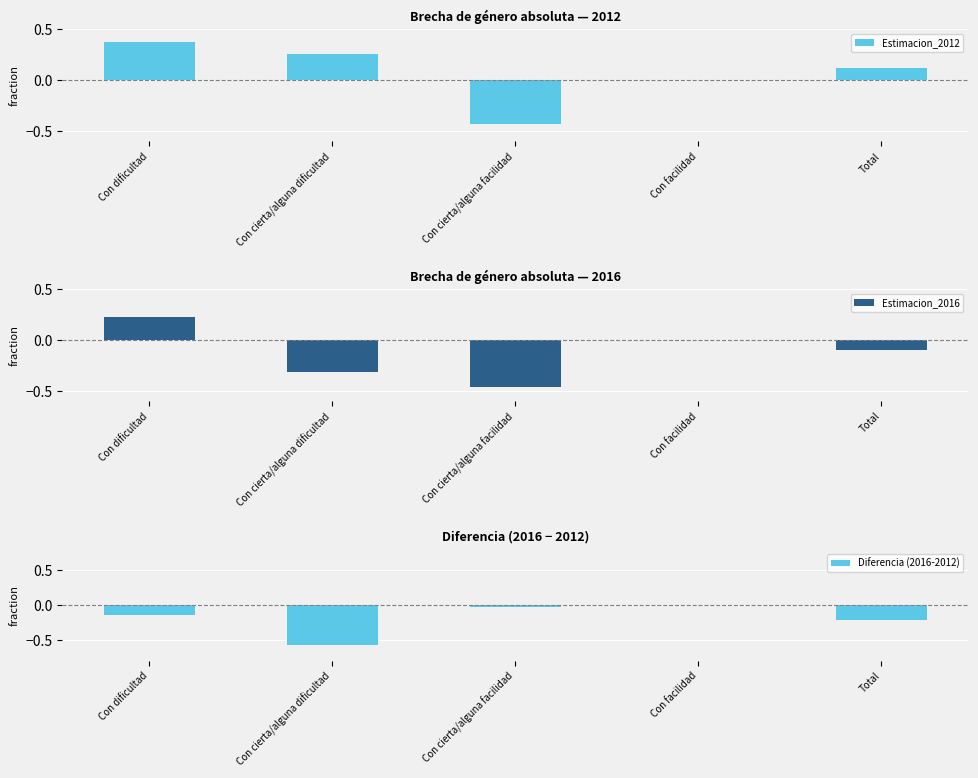

Is it true that Estimacion_2012 equals 0.4 at Con dificultad?

True